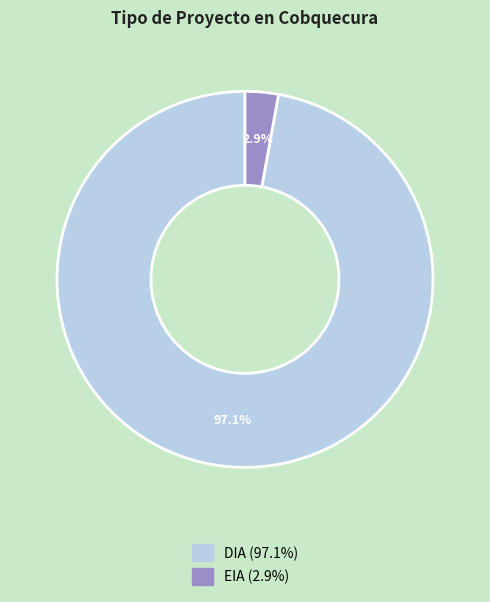

Which category accounts for the majority?

DIA